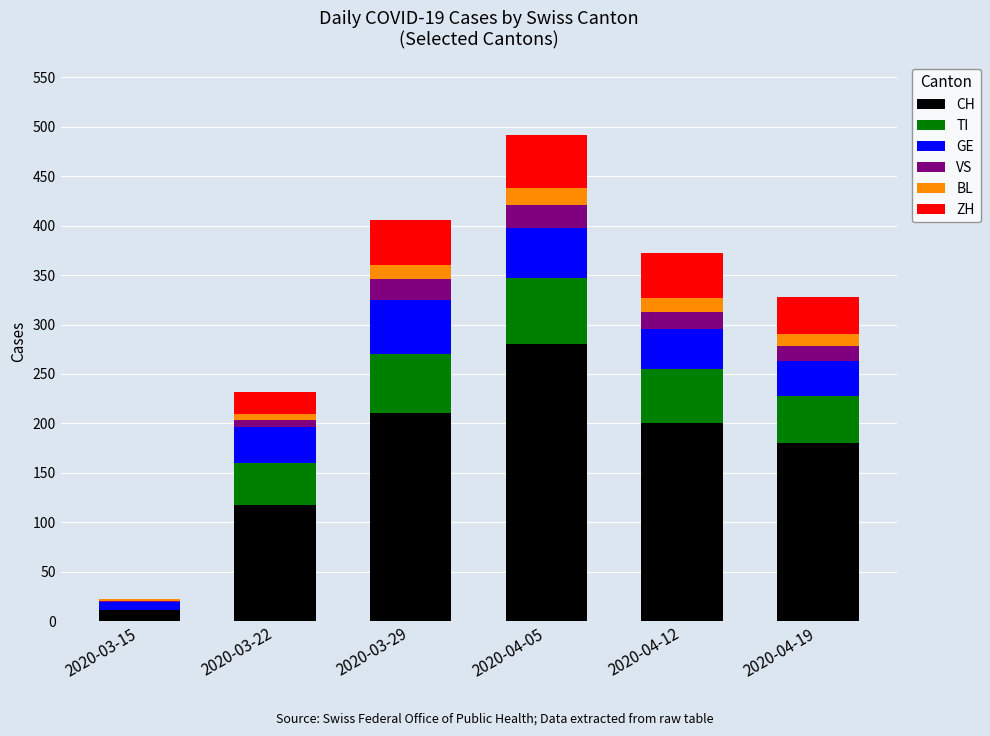

At which category is the sum across all series the highest?

2020-04-05